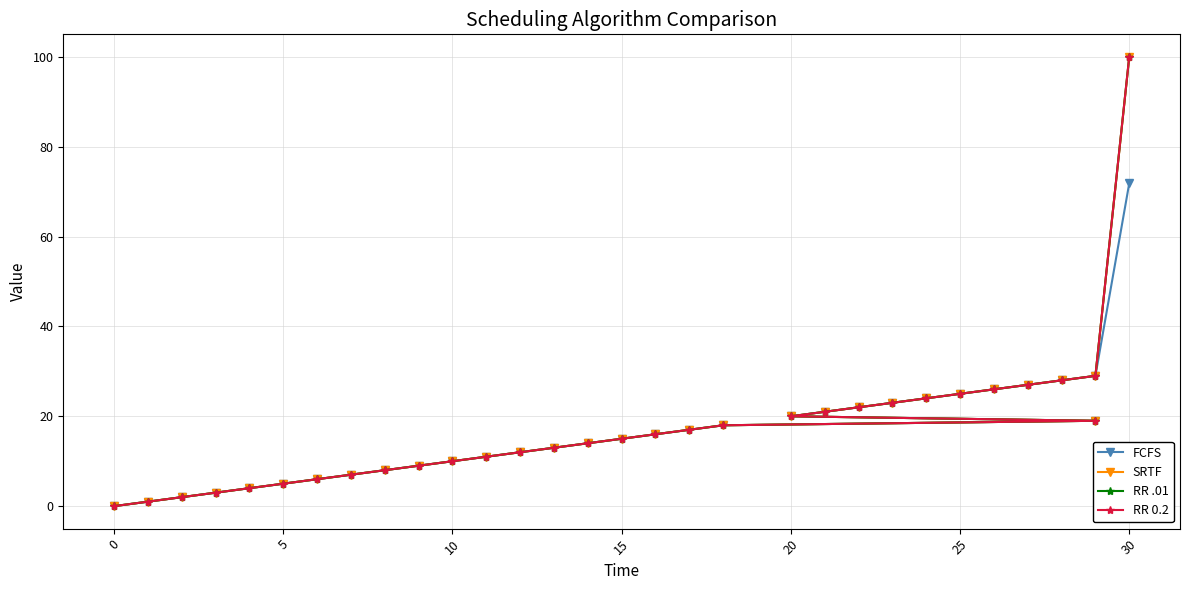

True or false: SRTF has a value of 11.0 at 11.

True